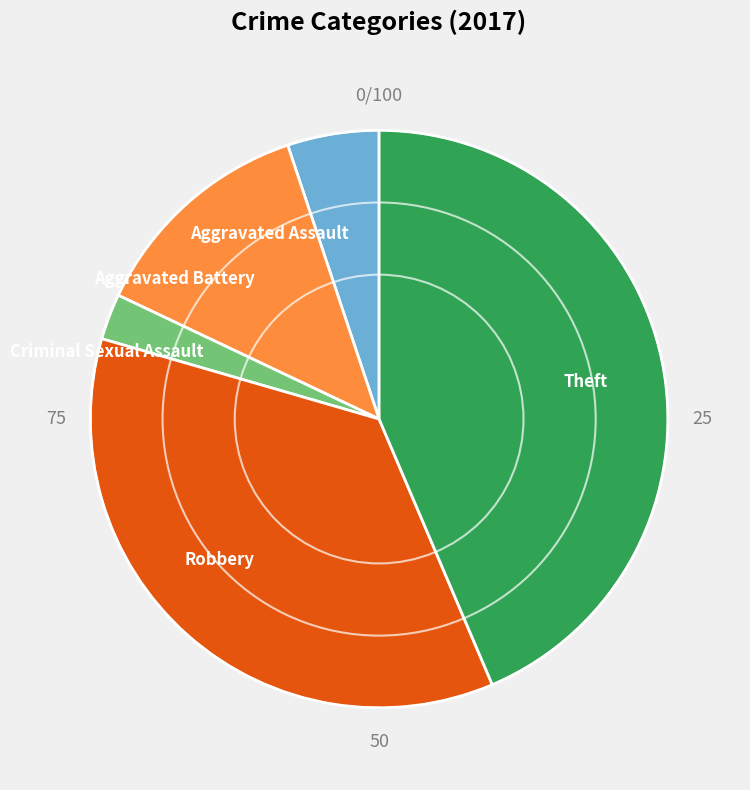

Which category has the smallest portion of the pie?

Criminal Sexual Assault